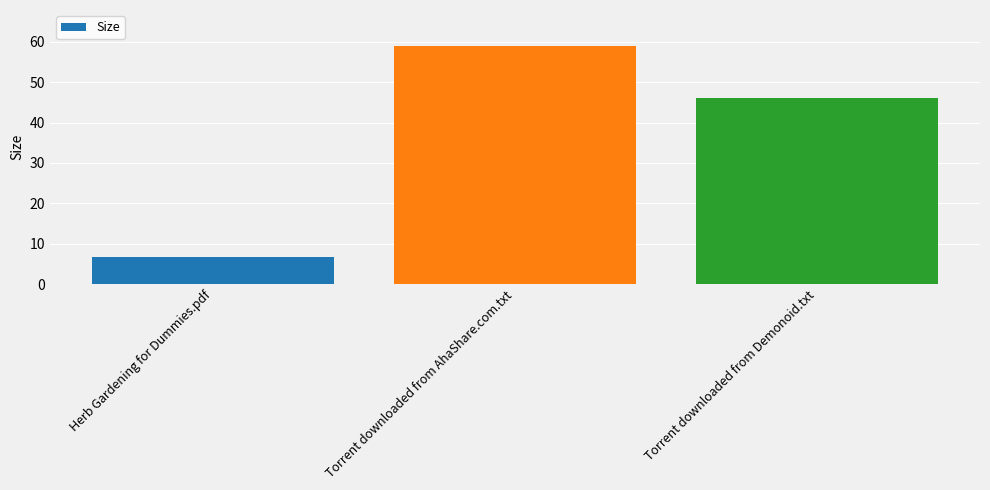

Rank the categories by value from lowest to highest.

Herb Gardening for Dummies.pdf, Torrent downloaded from Demonoid.txt, Torrent downloaded from AhaShare.com.txt